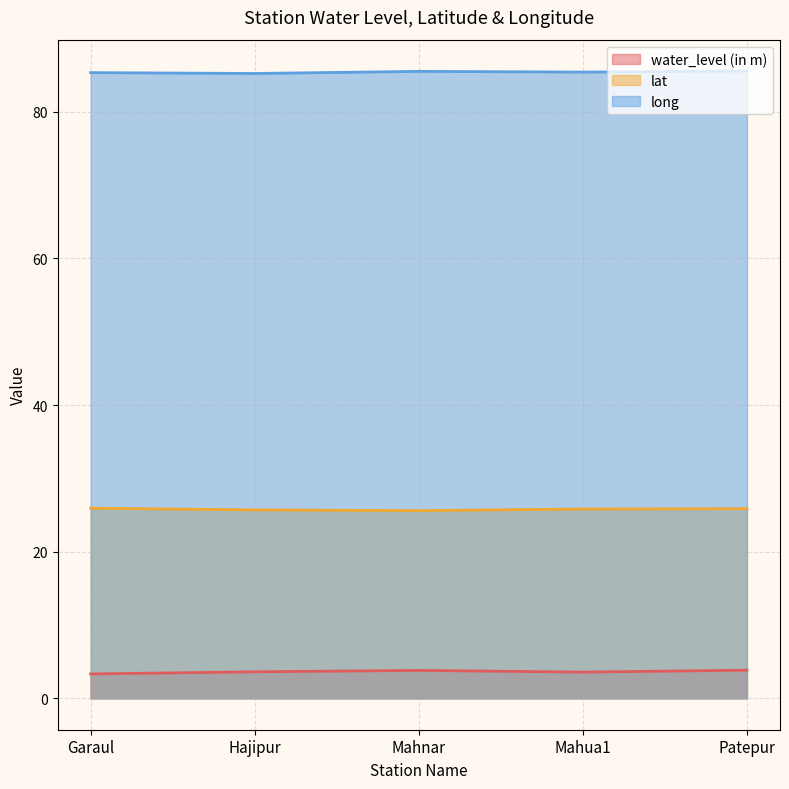

Which category has the lowest value across all series?

Garaul